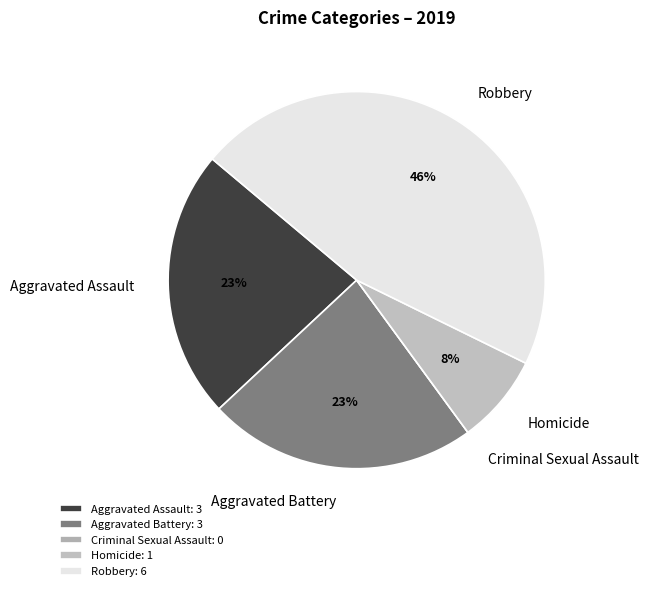

Is there any slice that represents more than half of the pie?

No